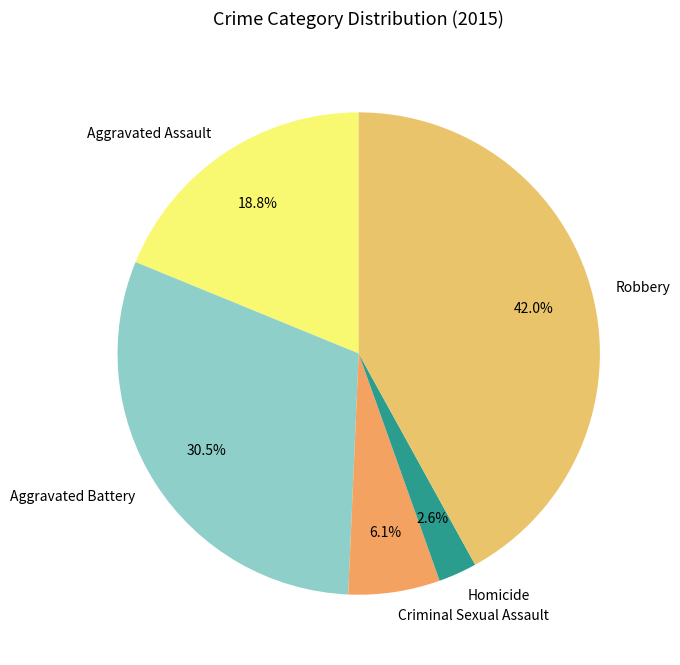

To the nearest percent, what is the difference between the largest and smallest slice percentages?

39%